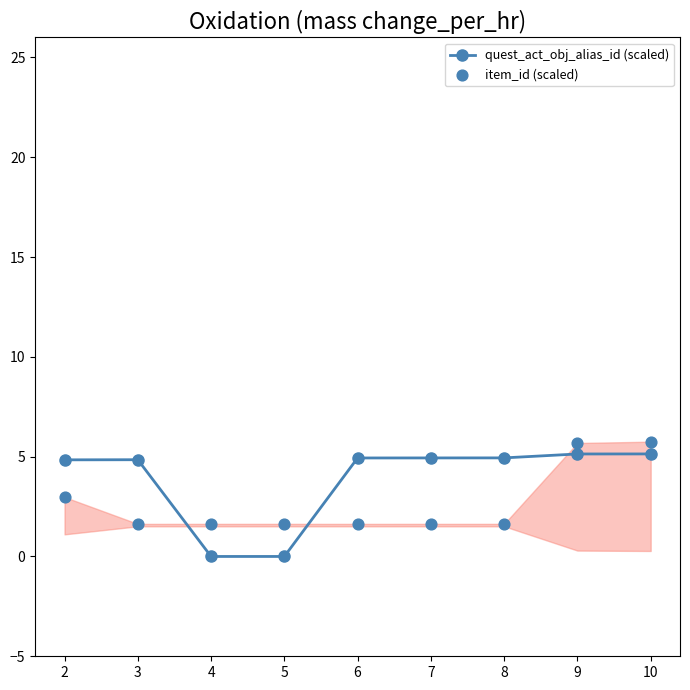

What are all the series names shown in the legend?

quest_act_obj_alias_id (scaled), item_id (scaled)